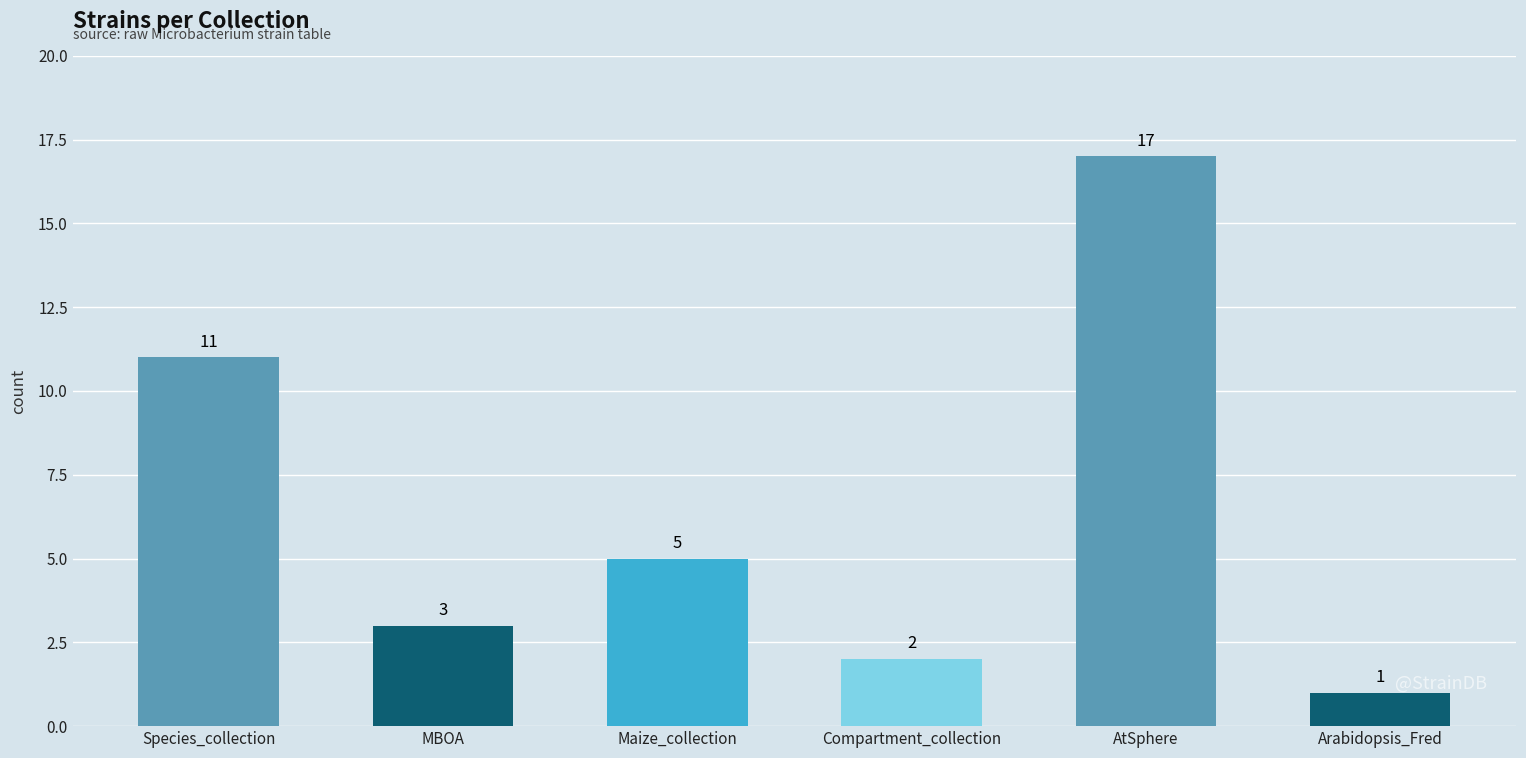

Which category has the highest value across all series?

AtSphere